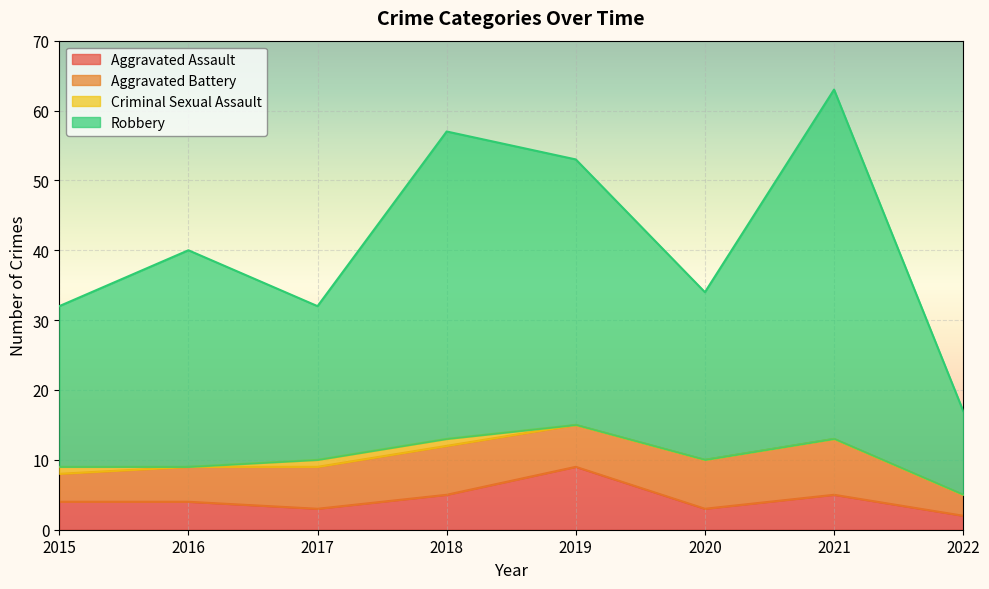

True or false: Aggravated Assault has more than 0 interior local peaks.

True